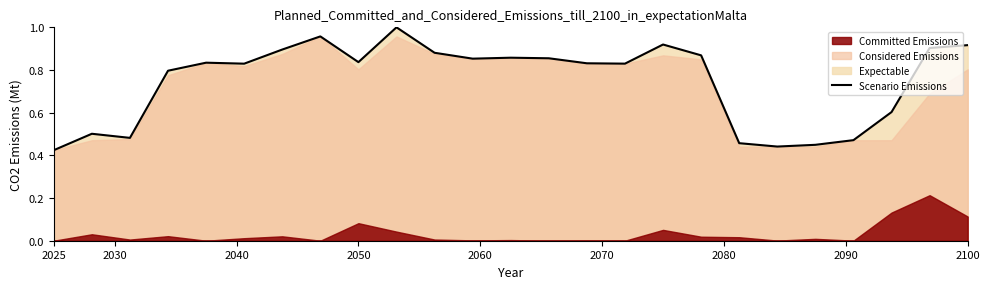

What is the sum of all values?

18.7